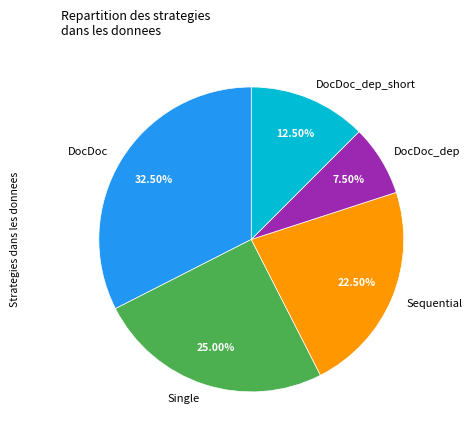

Which slice is the largest?

DocDoc